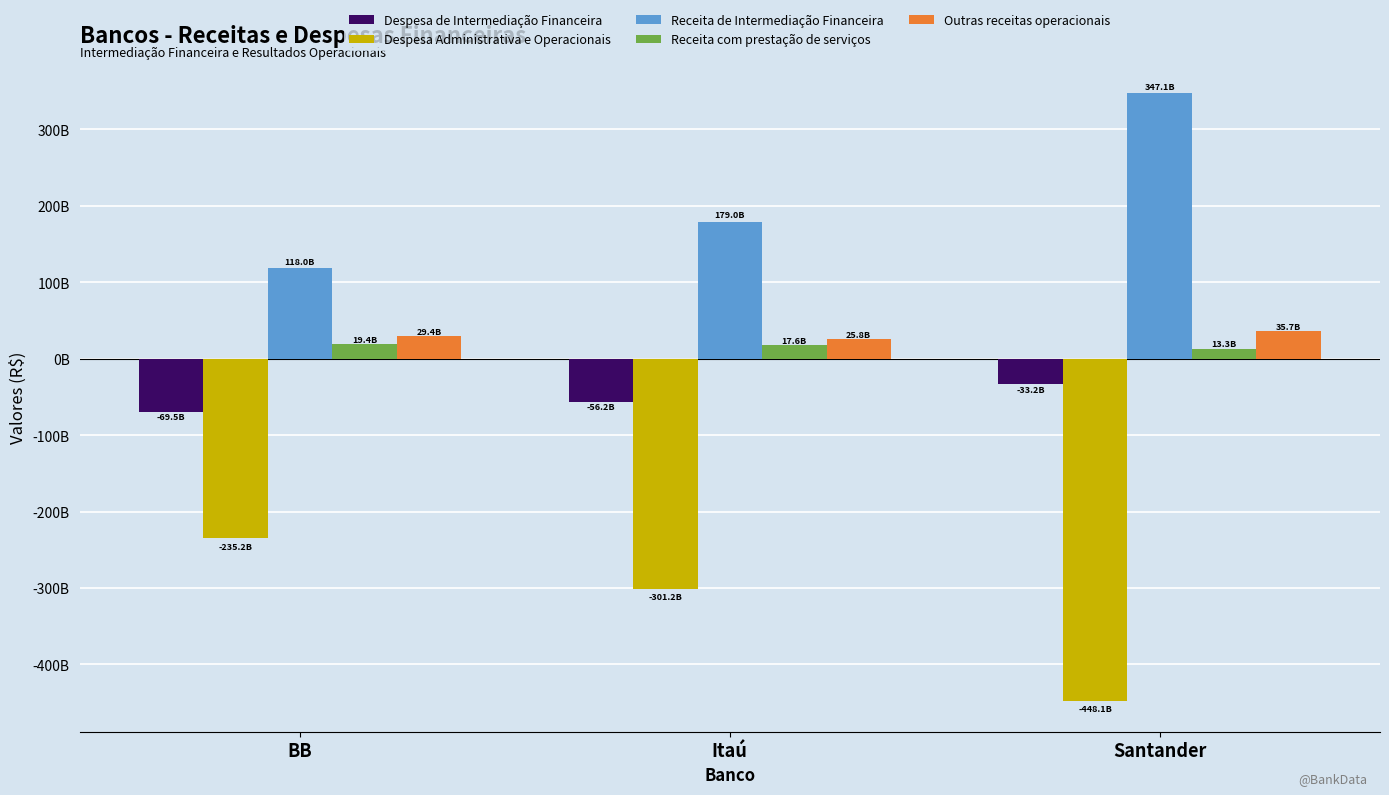

Is the value of Despesa de Intermediação Financeira at BB greater than the value of Despesa Administrativa e Operacionais at BB?

Yes